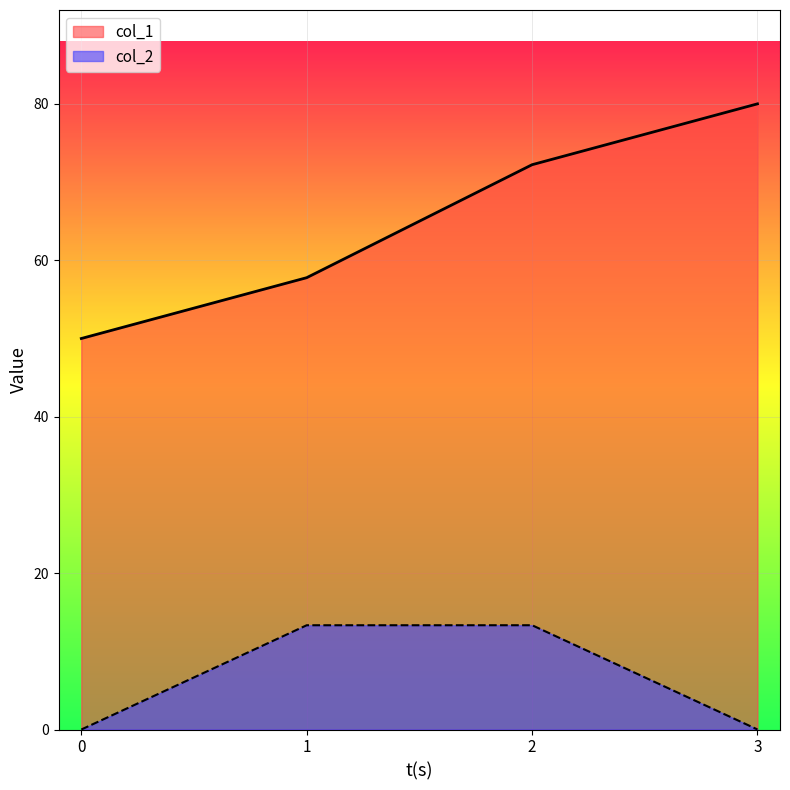

Is the value of col_2 at 1 greater than the value of col_1 at 1?

No